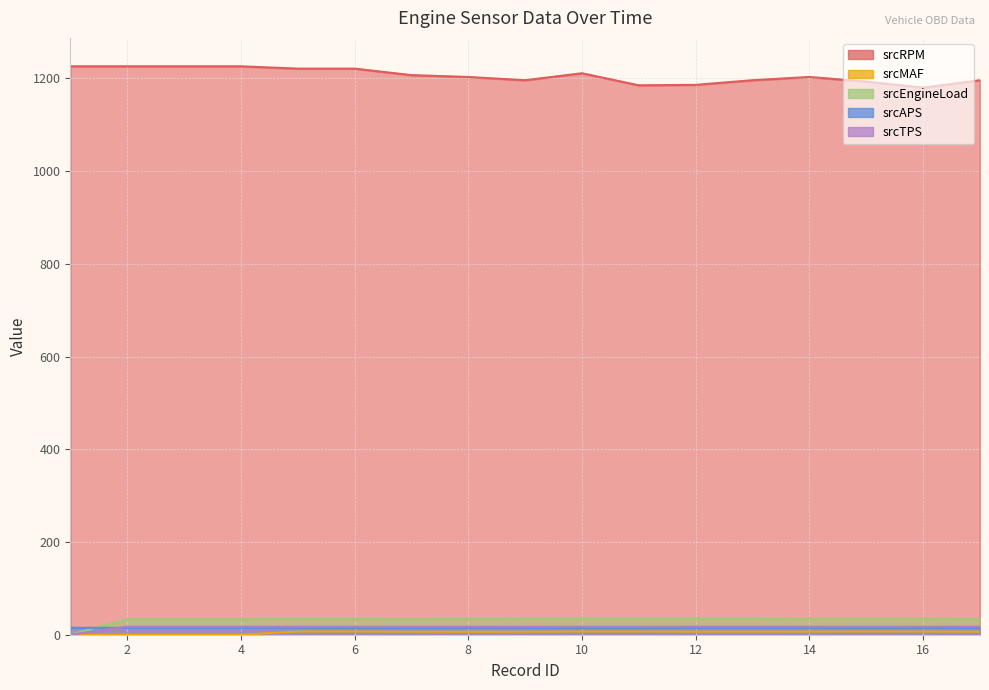

True or false: srcRPM and srcEngineLoad cross at least once.

False